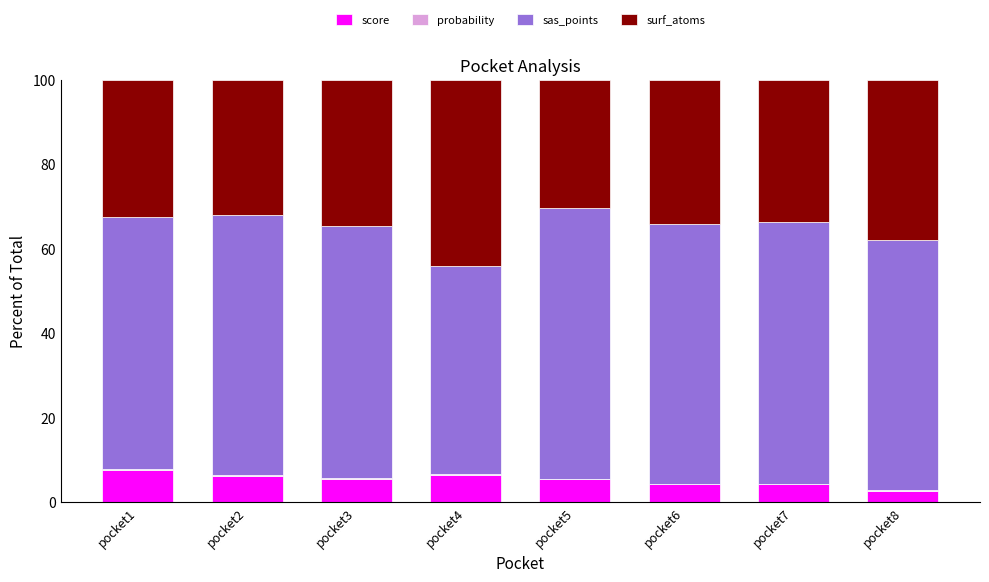

What is the maximum value for score?

7.5